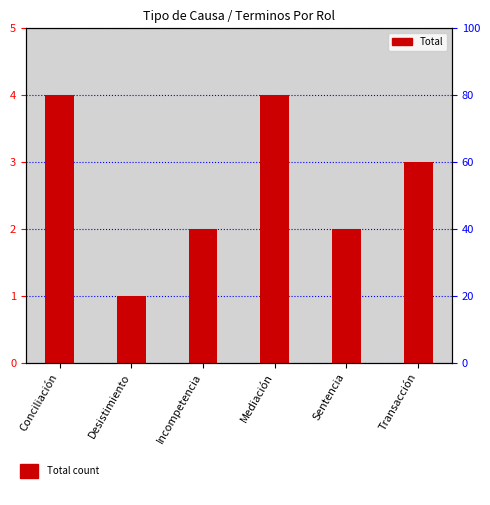

What is the average value?

3